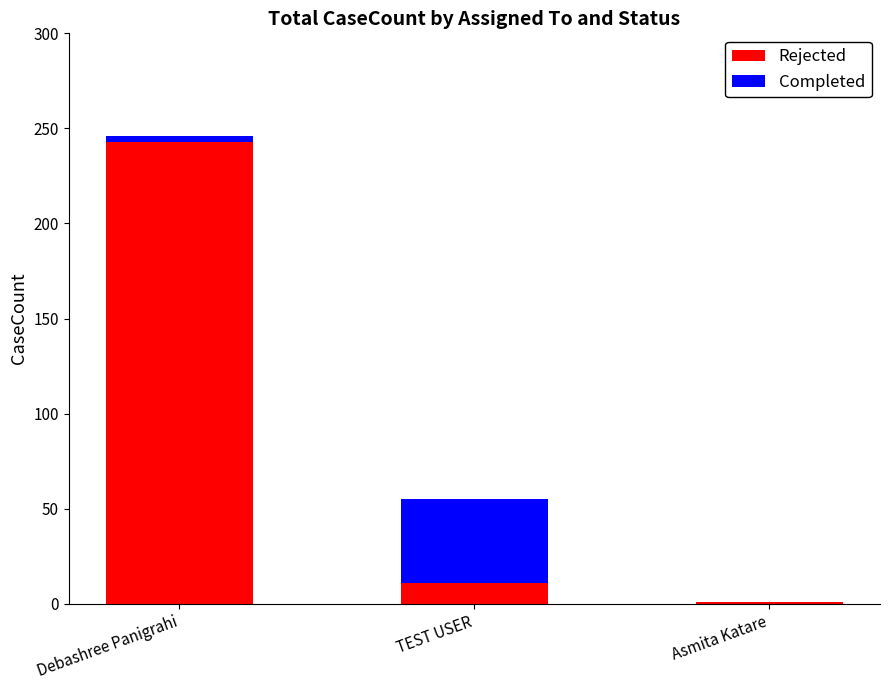

At which label is Rejected closest to 122?

TEST USER